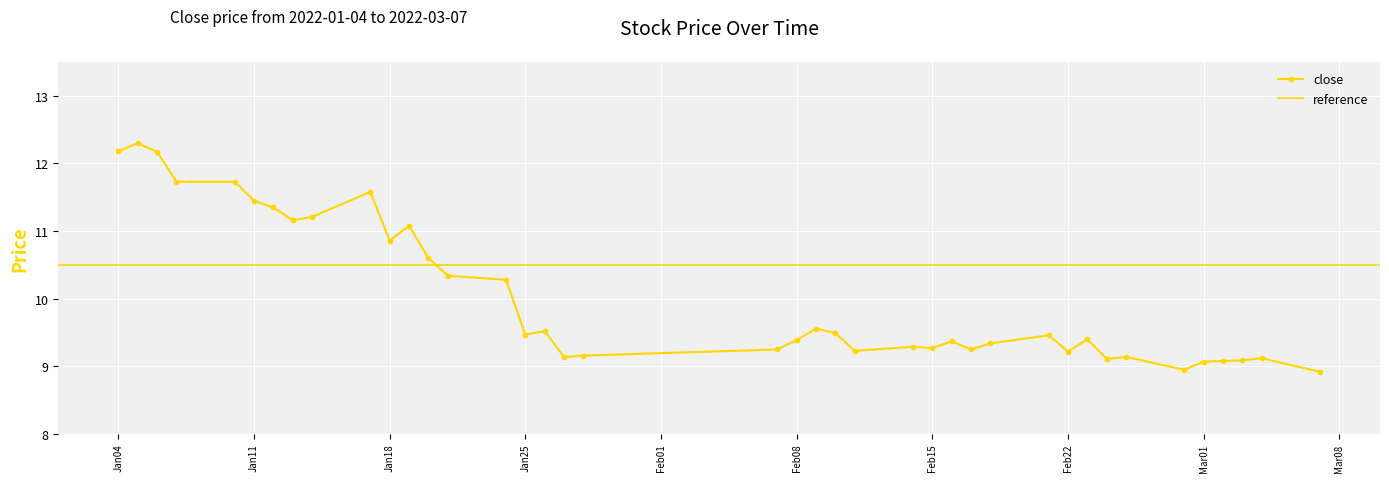

Where is the first local minimum?

2022-01-13